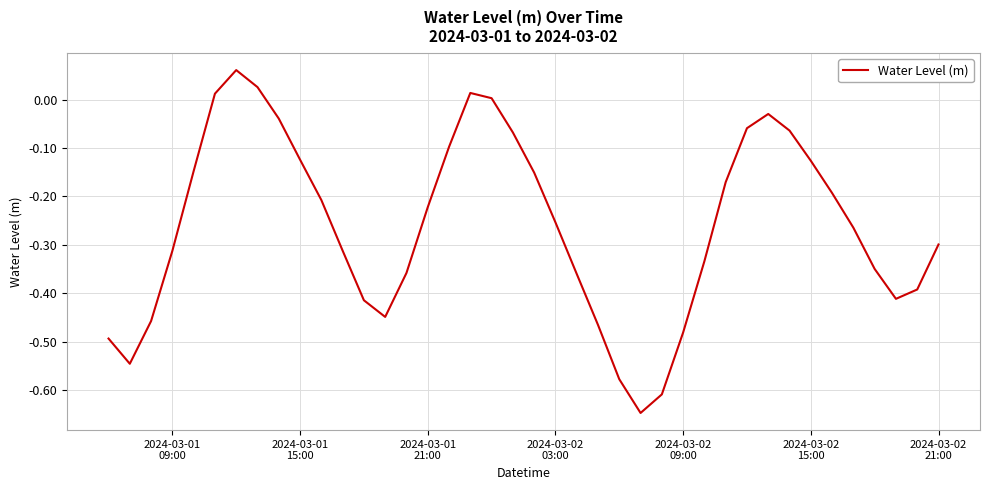

What is the difference between the maximum and minimum values?

0.7